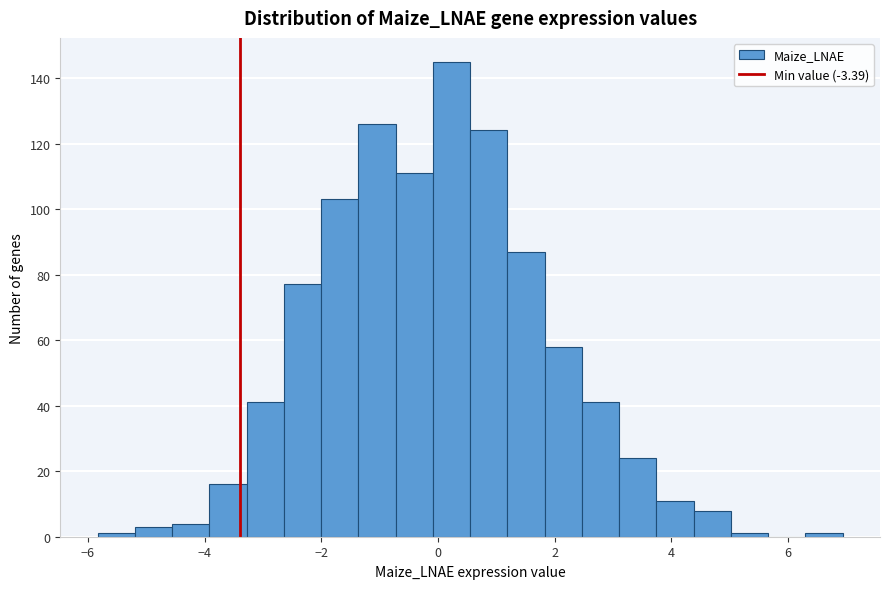

Read against the x-axis, roughly where is the centre of the tallest bar?

0.2